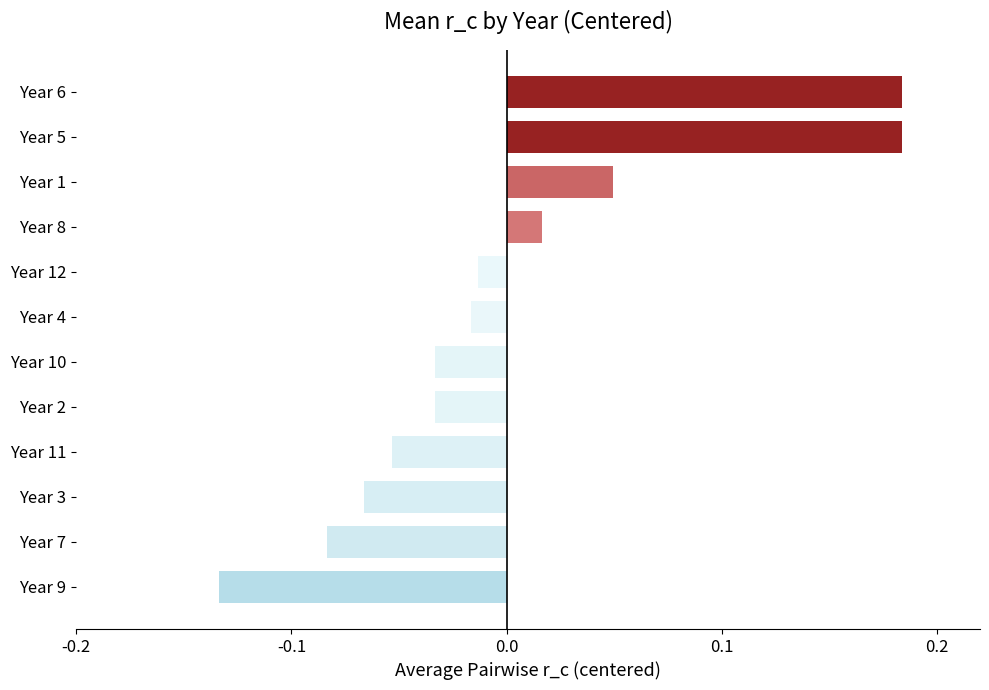

Which label corresponds to the smallest value in the chart?

Year 9